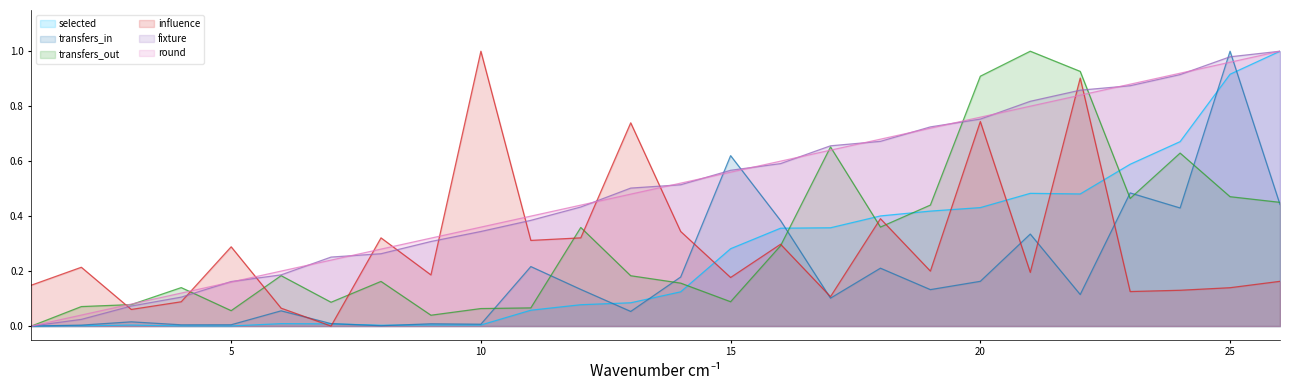

What is the spread (max minus min) of values at 22?

0.8